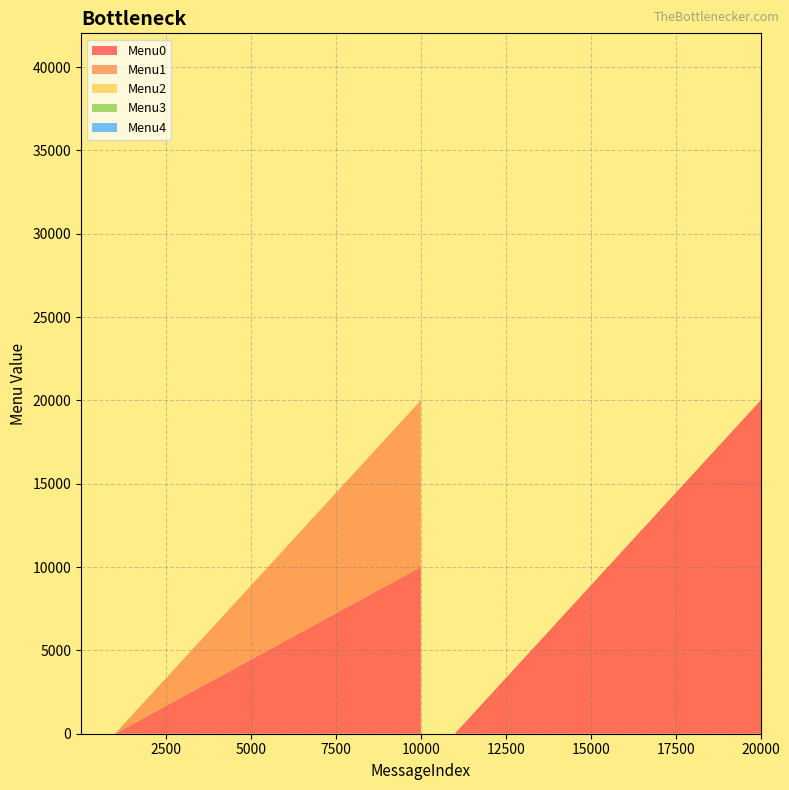

Reading left to right, what are all the values shown in this chart?

Menu0: 0	0	0	10001	0	0	0	0	0	20001	20010	20011	0	0
Menu1: 0	0	0	10002	0	0	0	0	0	0	0	20012	0	0
Menu2: 0	0	0	0	0	0	0	0	0	0	0	0	0	0
Menu3: 0	0	0	0	0	0	0	0	0	0	0	0	0	0
Menu4: 0	0	0	0	0	0	0	0	0	0	0	0	0	0